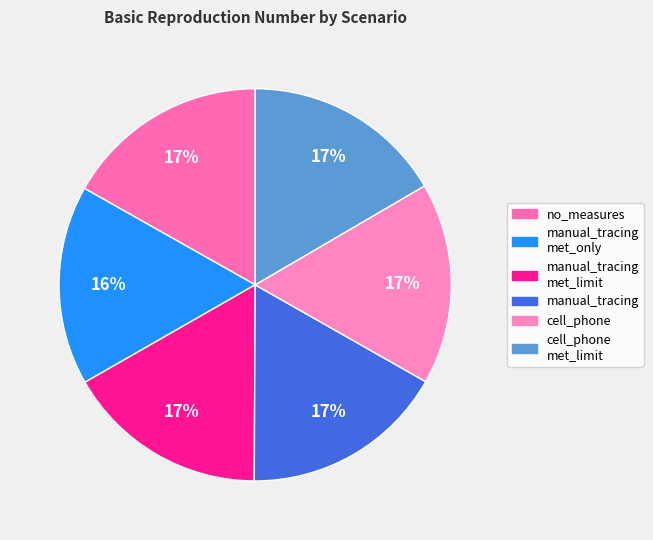

How many segments does this pie chart have?

6